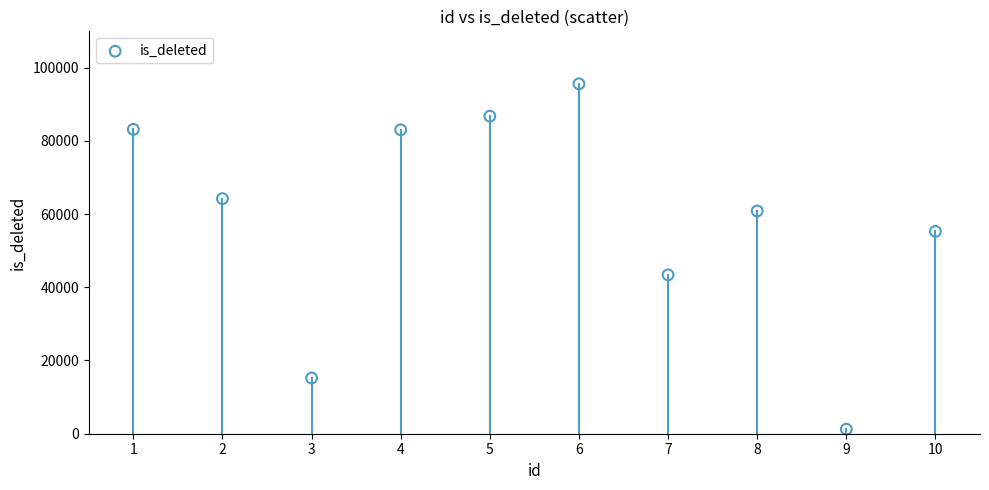

What Y value in the scatter plot is closest to 48402?

43392